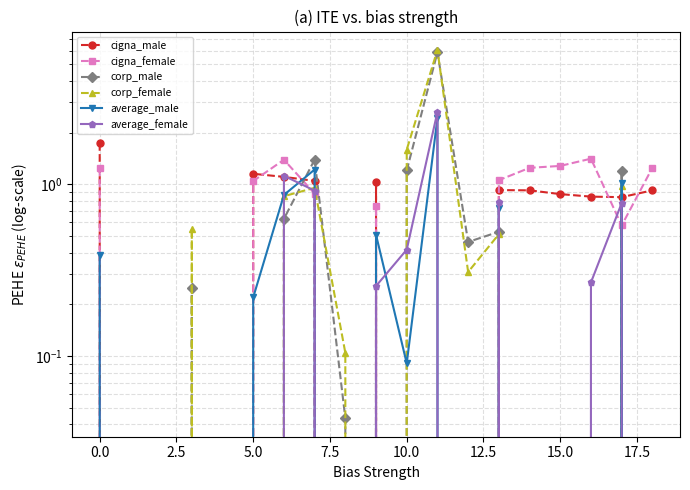

Which category has the highest value across all series?

11